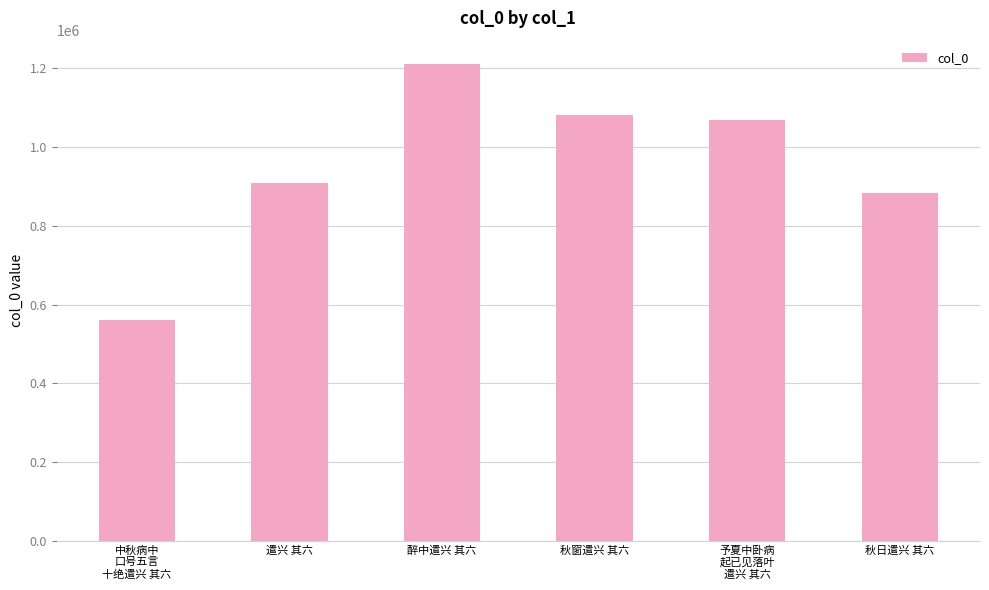

Where is the data nearest to the value 885098?

秋日遣兴 其六